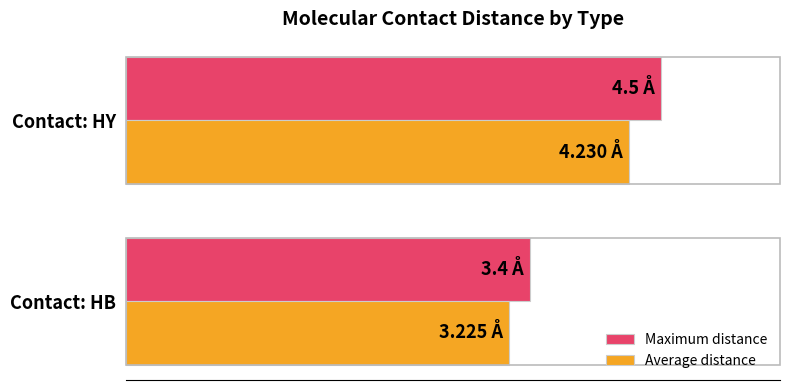

Which category has the highest value in the Average distance series?

Contact: HY